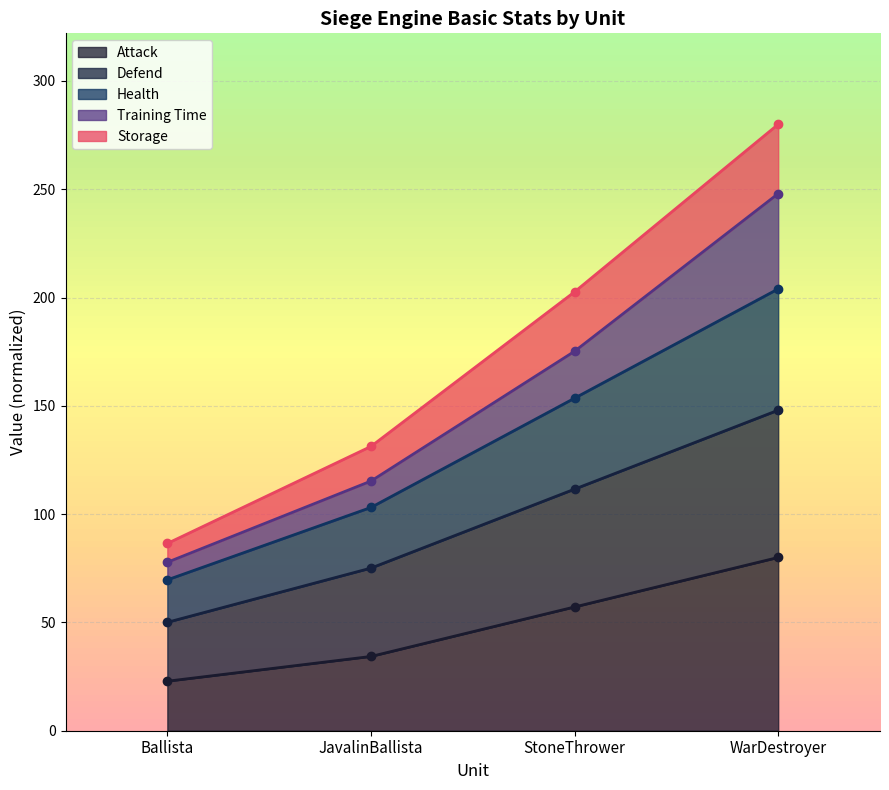

True or false: Defend and Storage intersect in this chart.

False